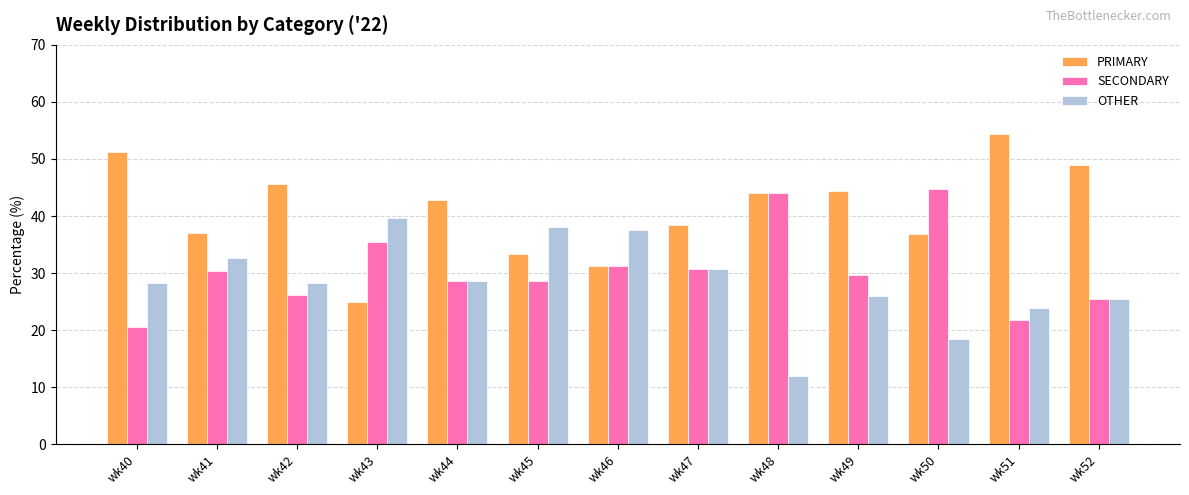

Which label corresponds to the smallest value in the chart?

wk48